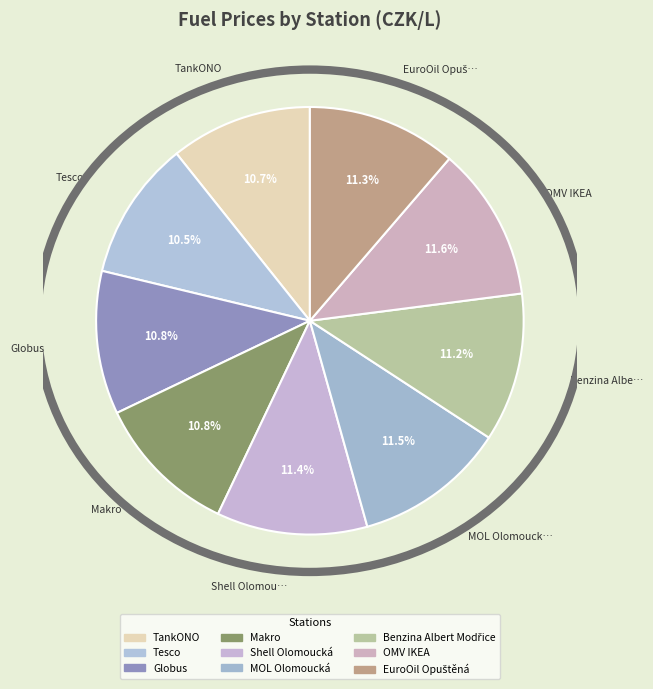

Which category has the smallest portion of the pie?

Tesco